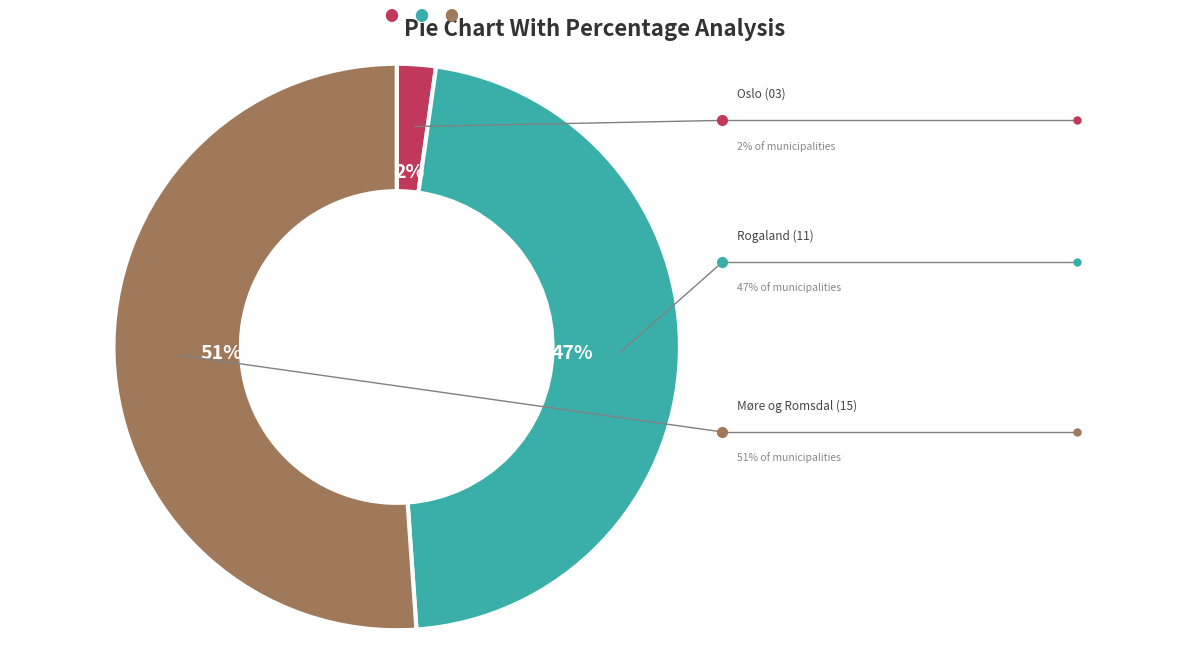

Approximately how many times larger is the value at Rogaland (11) compared to Oslo (03)?

21.0